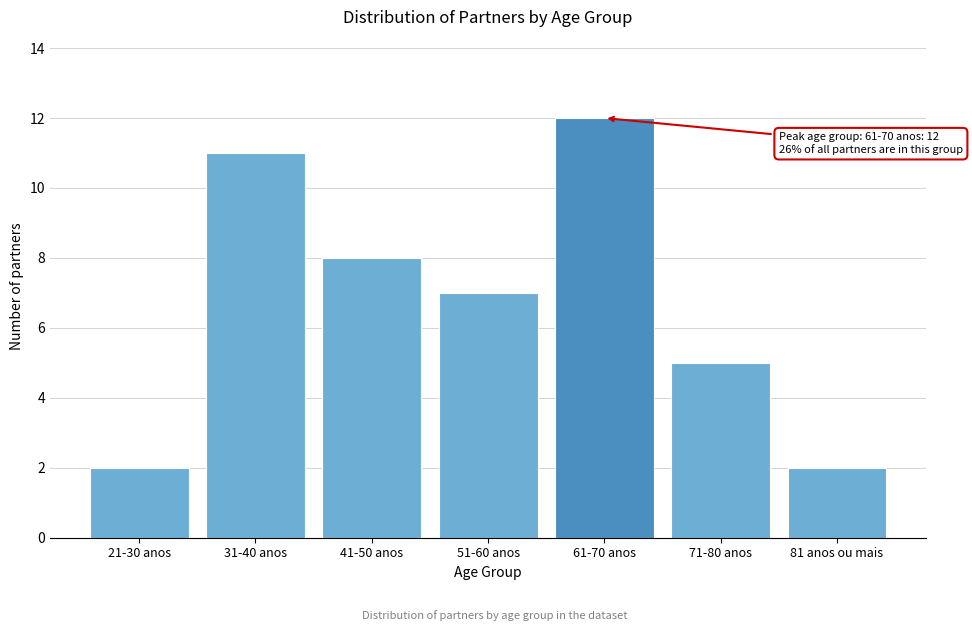

Reading left to right, what are all the values shown in this chart?

2	11	8	7	12	5	2